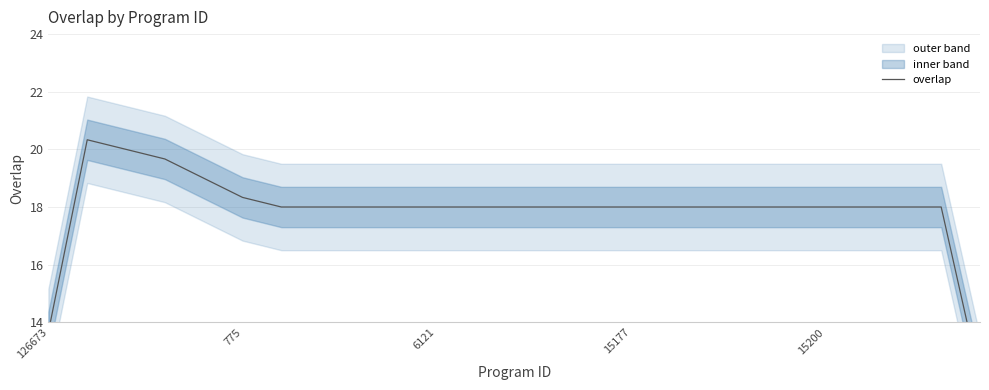

What is the maximum value shown in the chart?

20.3